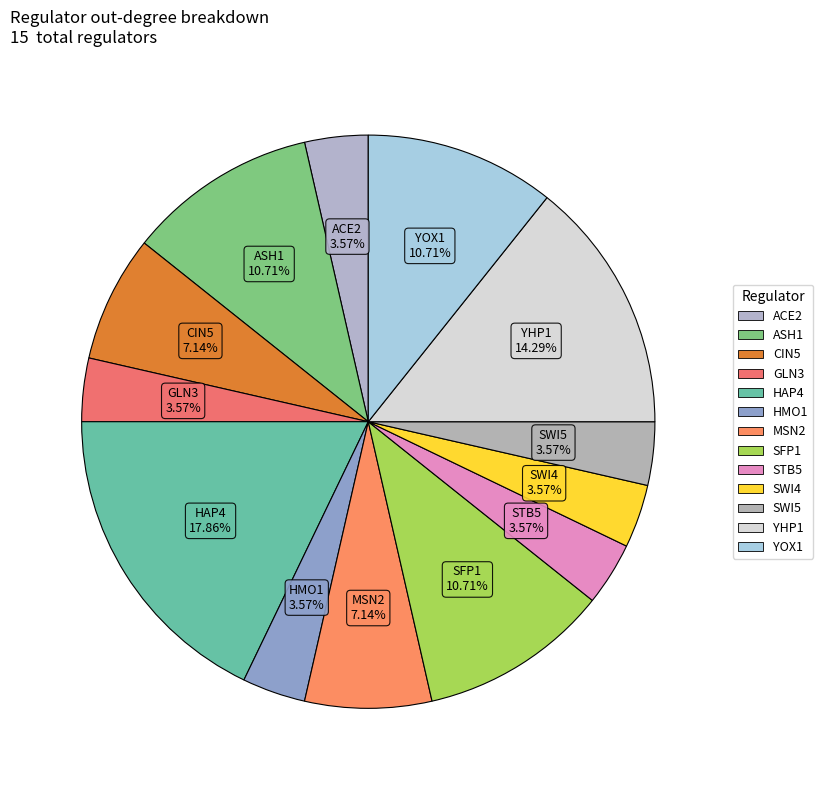

Does any single category account for the majority?

No